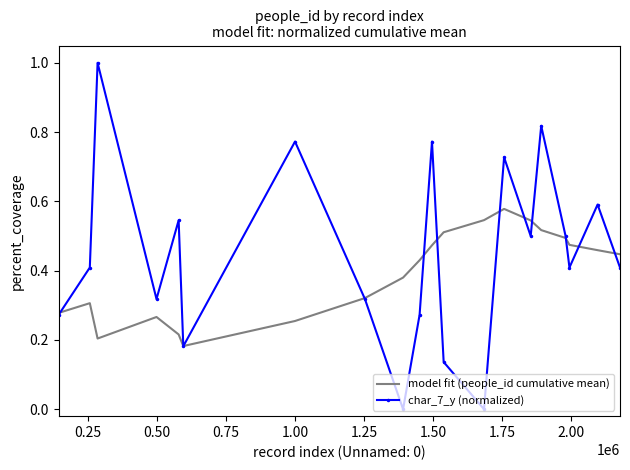

Which series has the largest range (max minus min)?

char_7_y (normalized)